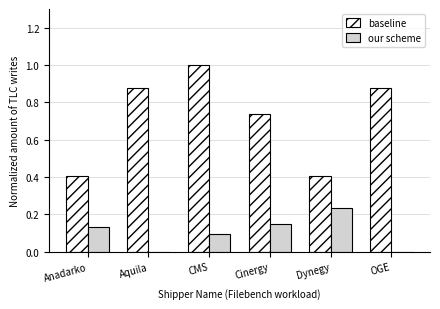

What are all the series names shown in the legend?

baseline, our scheme